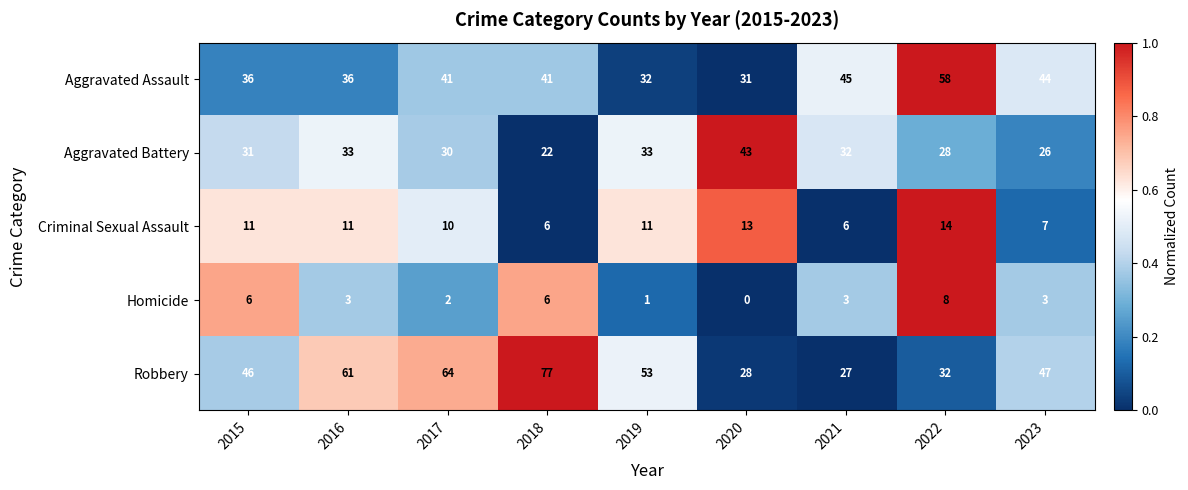

Which series has the largest total across all categories?

Robbery